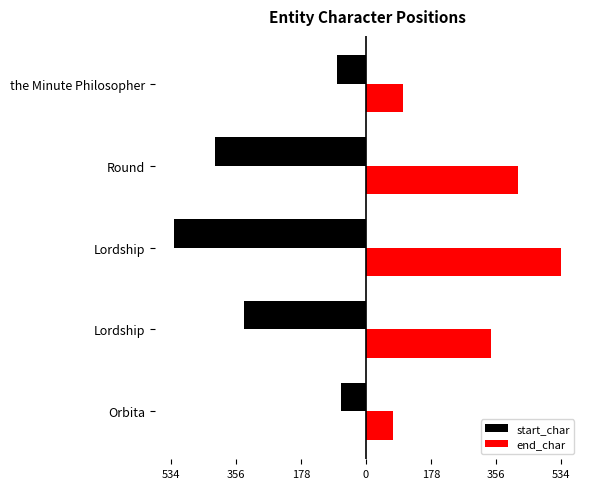

What are all the series names shown in the legend?

start_char, end_char